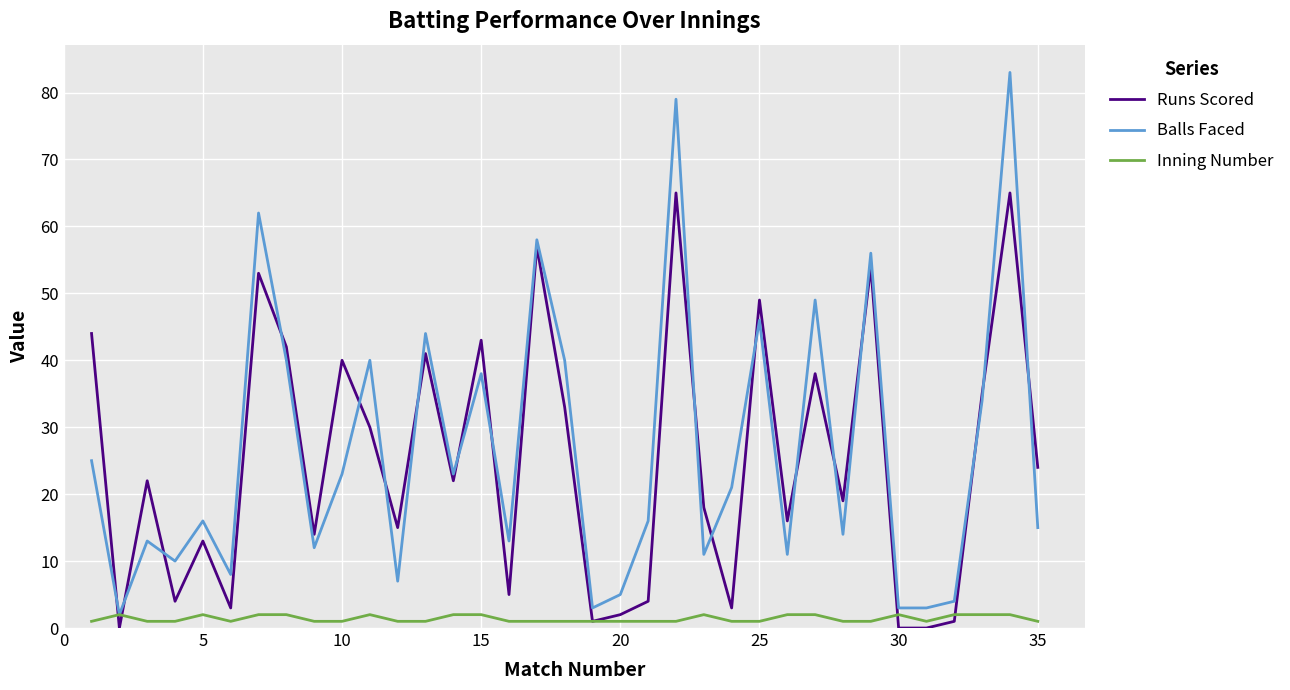

What is the maximum value for Balls Faced?

83